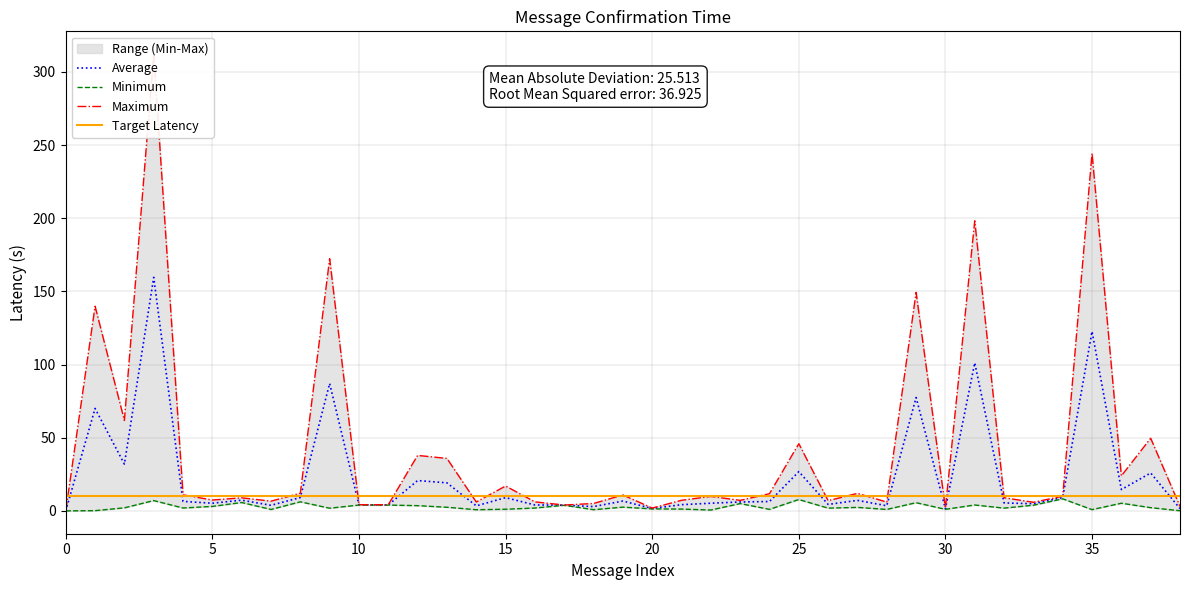

What is the maximum value for Average?

159.6